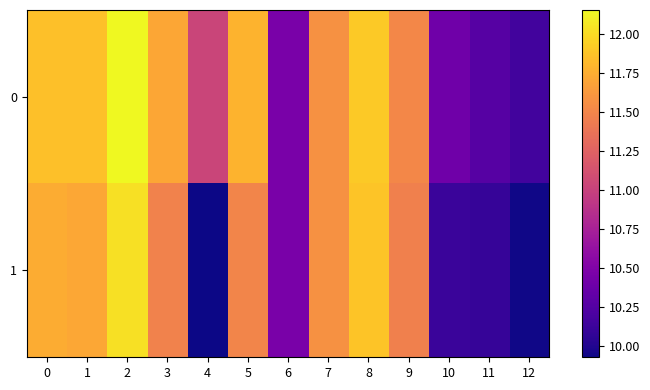

Rank the series by their average value, from highest to lowest.

0, 1